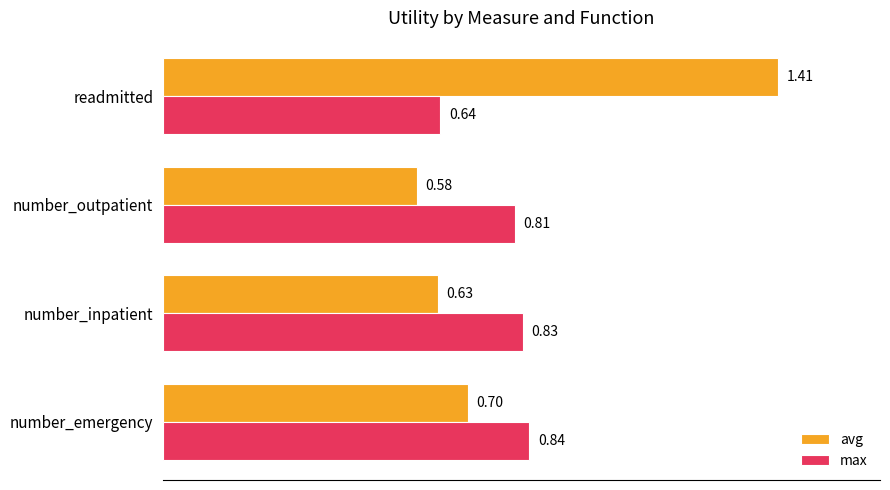

What is the sum of the max values at number_inpatient and number_outpatient?

1.6